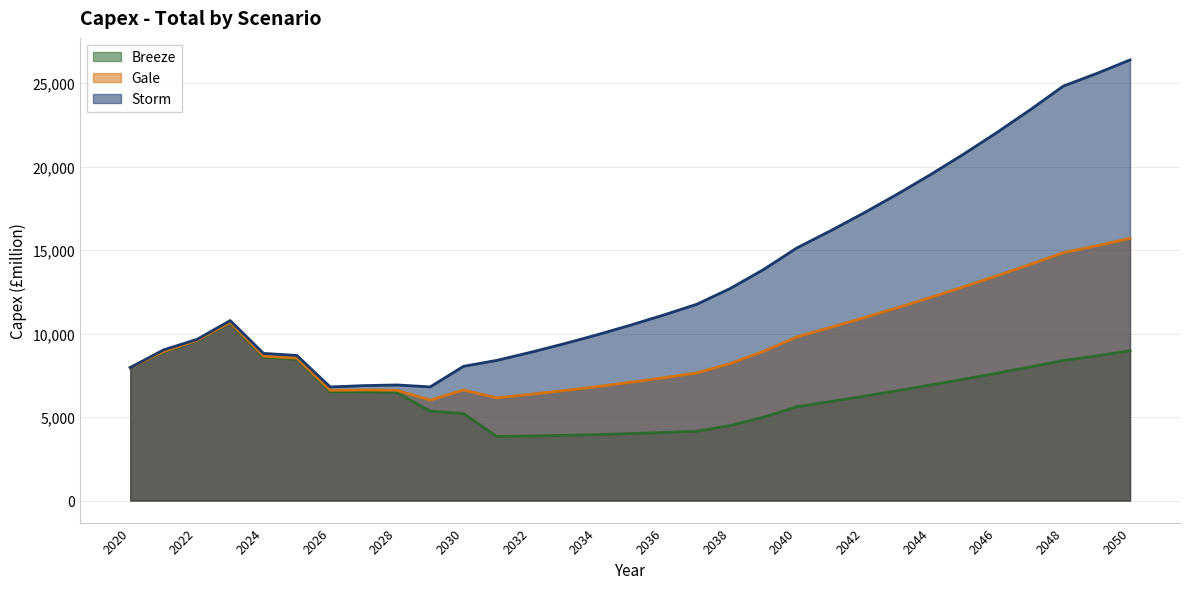

At which label does Storm reach its minimum?

2026